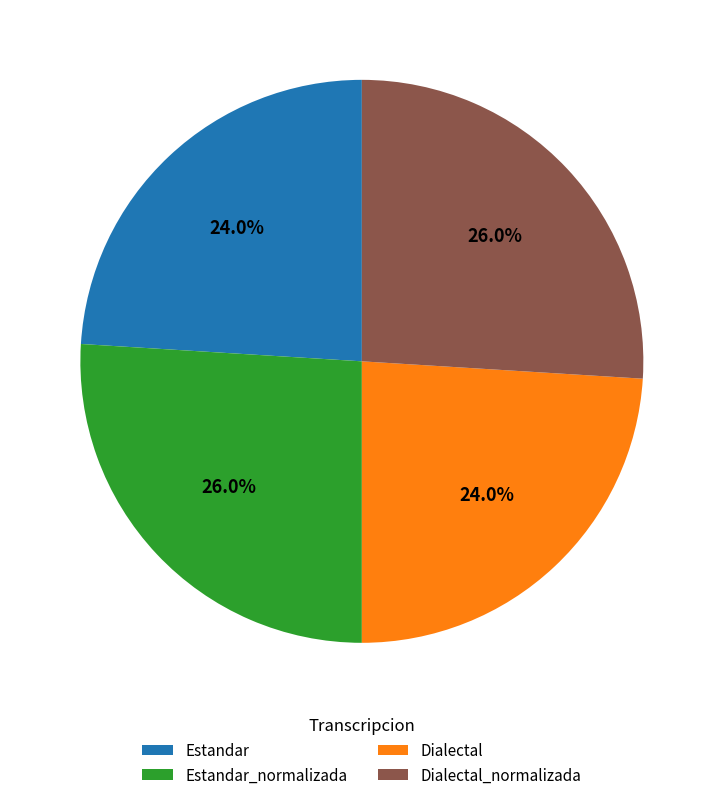

What percentage is NOT represented by Estandar_normalizada?

74.0%